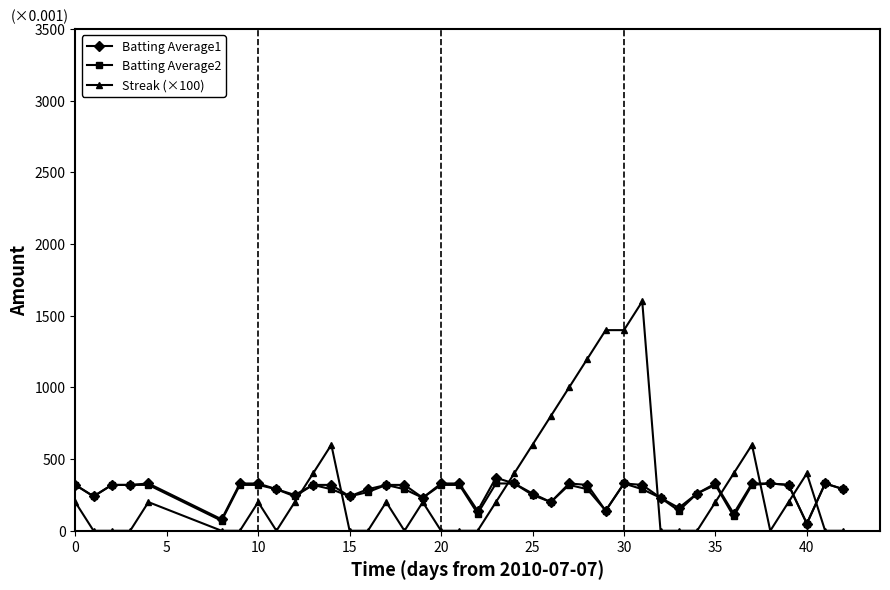

What is the minimum value for Batting Average2?

50.0